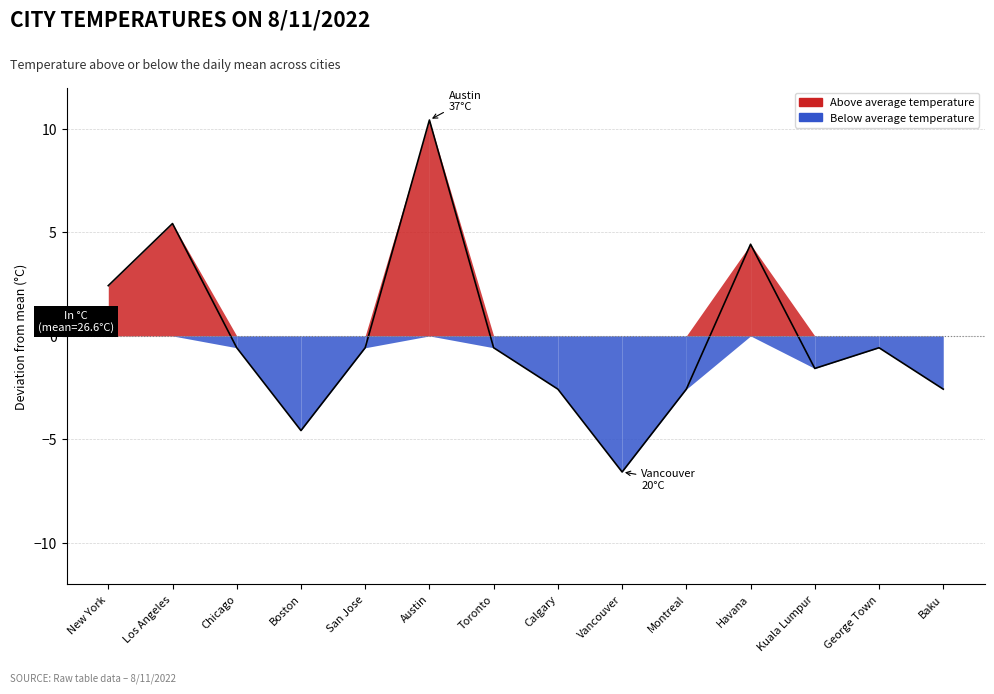

What is the change in value from Austin to Toronto?

-11.0